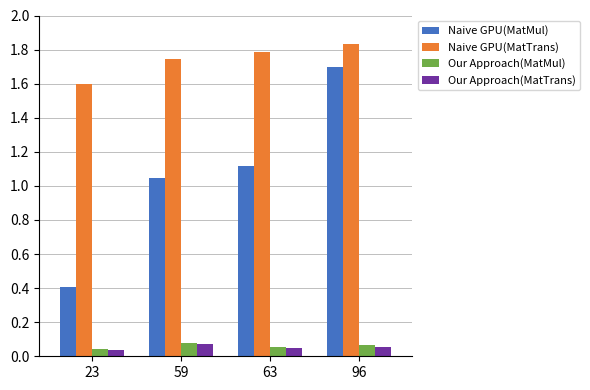

True or false: Naive GPU(MatMul) has a value of 0.3 at 63.

False